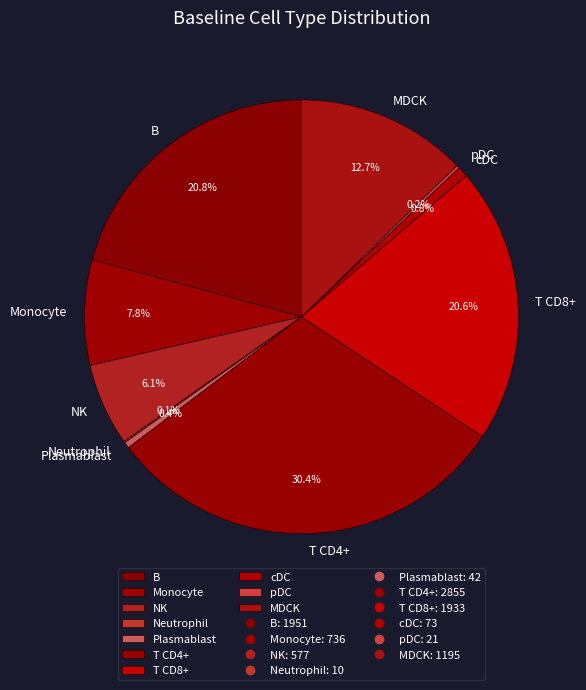

What percentage is the cDC slice, to the nearest percent?

1%